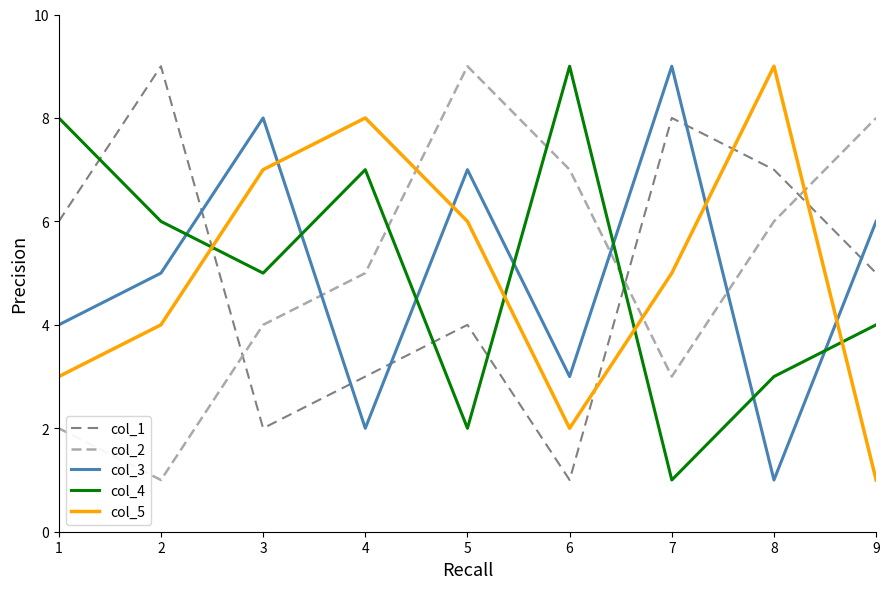

Where does the col_5 series first go above 5?

3